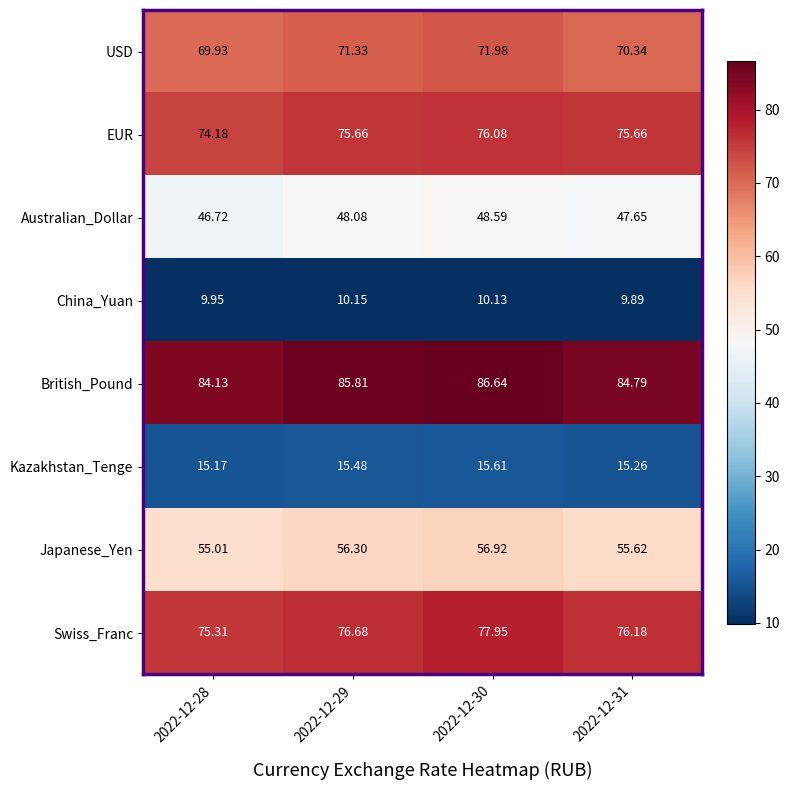

Which series has the largest total across all categories?

British_Pound